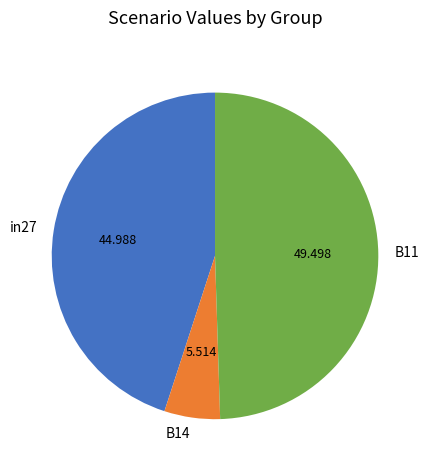

Is B14 the majority of the pie?

No